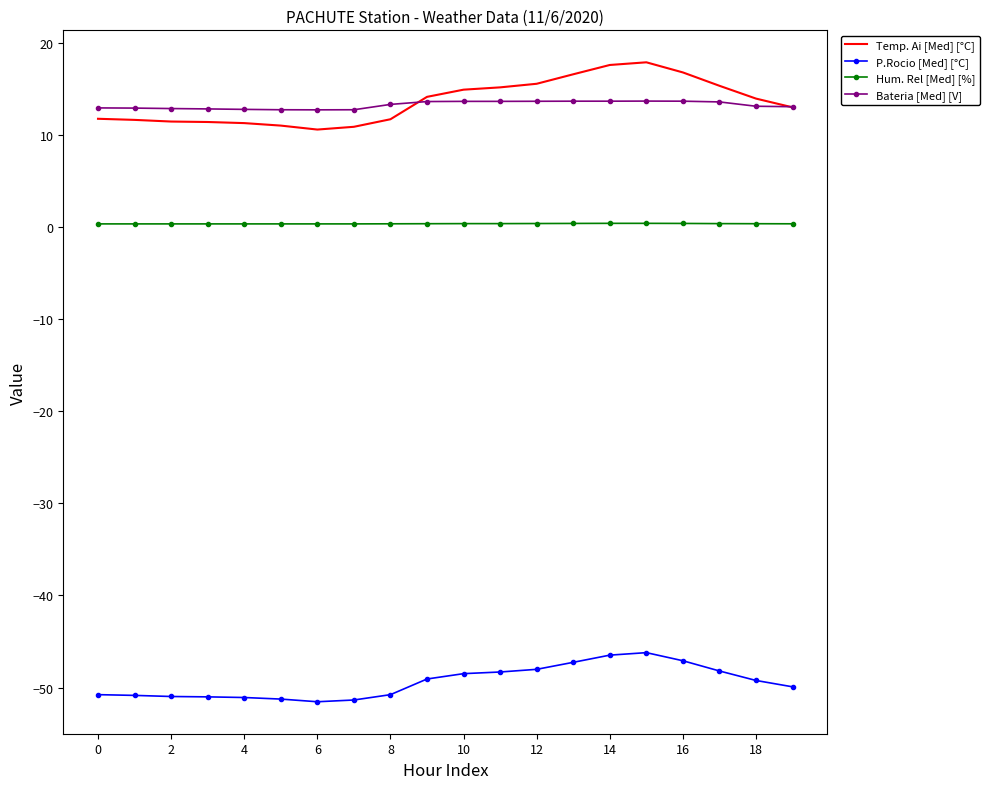

What is the highest value of the P.Rocio [Med] [°C] series?

-46.2